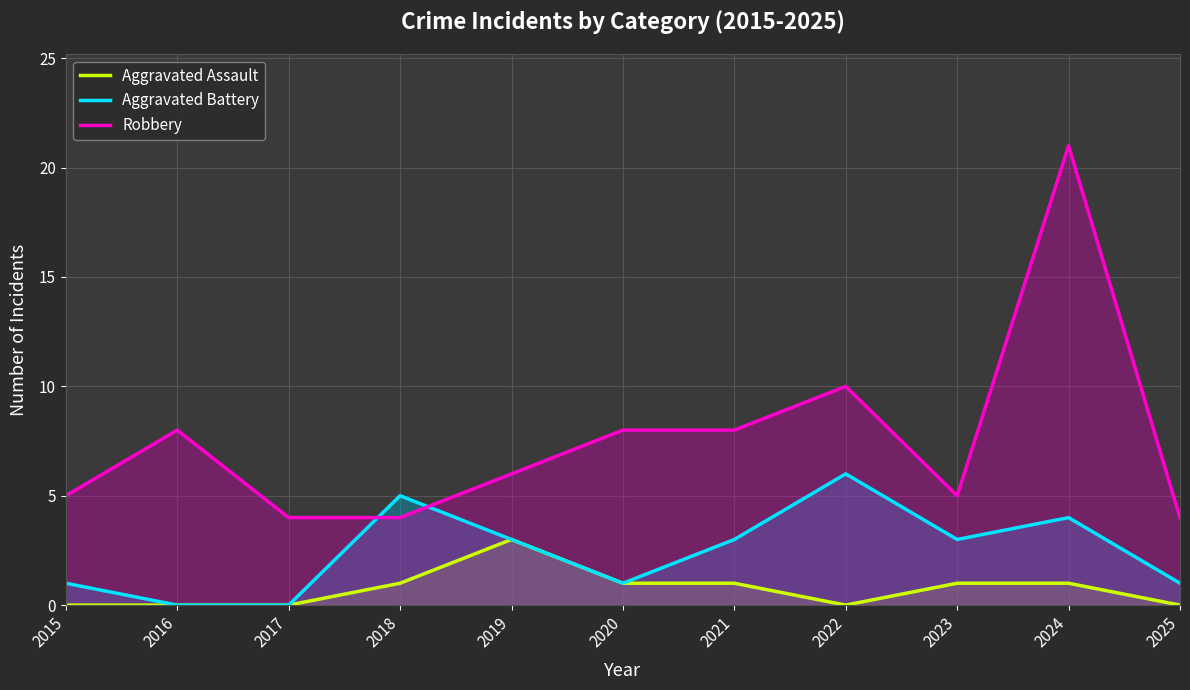

Reading left to right, transcribe all the data shown in this chart.

Aggravated Assault: 0	0	0	1	3	1	1	0	1	1	0
Aggravated Battery: 1	0	0	5	3	1	3	6	3	4	1
Robbery: 5	8	4	4	6	8	8	10	5	21	4